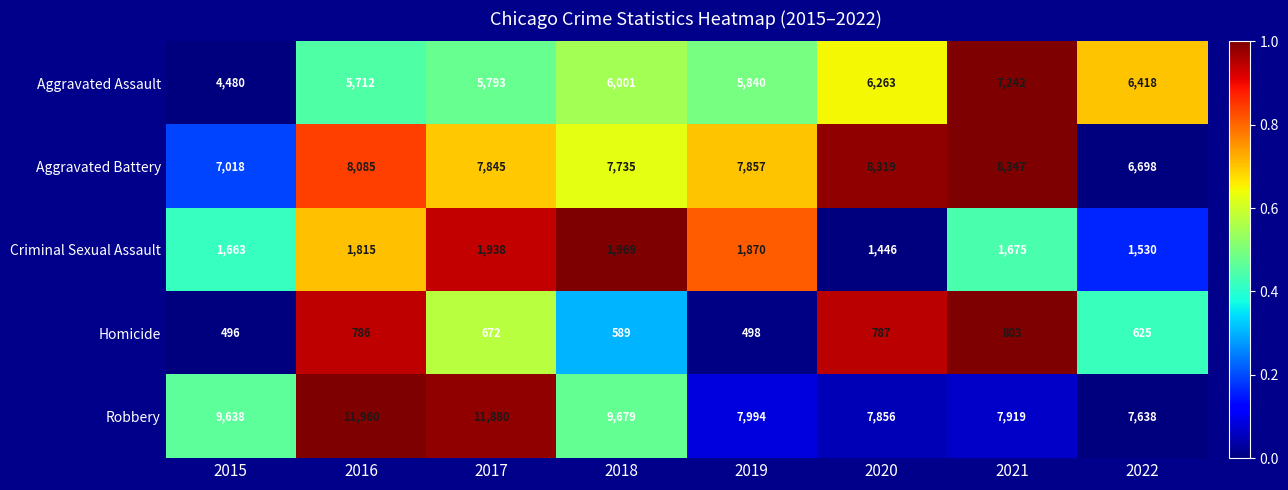

Between 2015 and 2022, which series saw the biggest shift?

Robbery